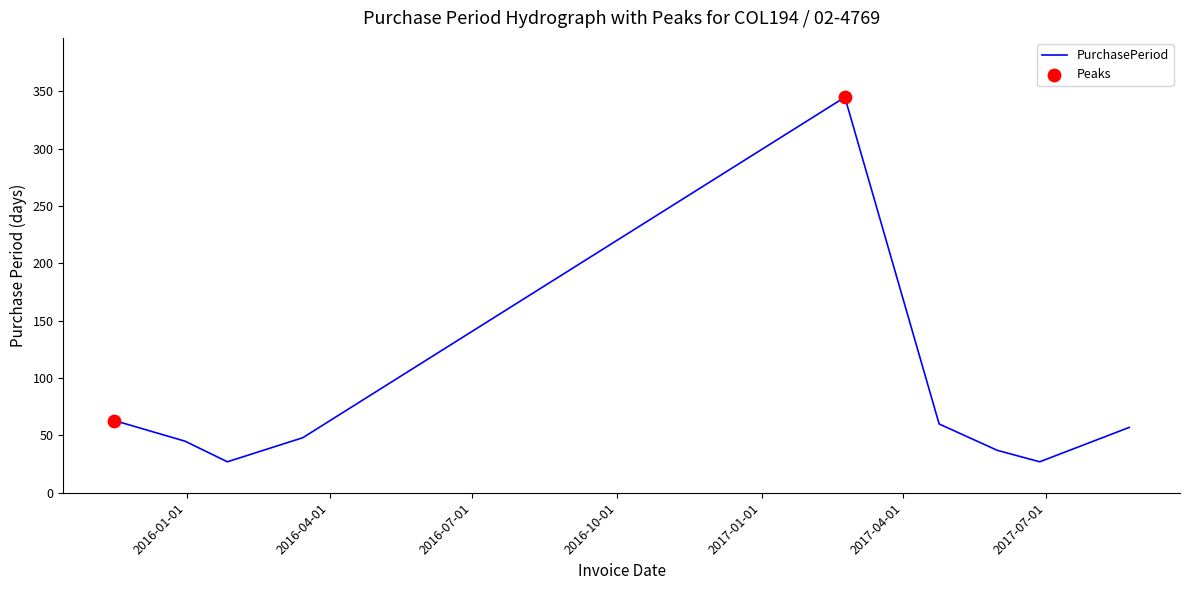

What is the smallest value displayed?

27